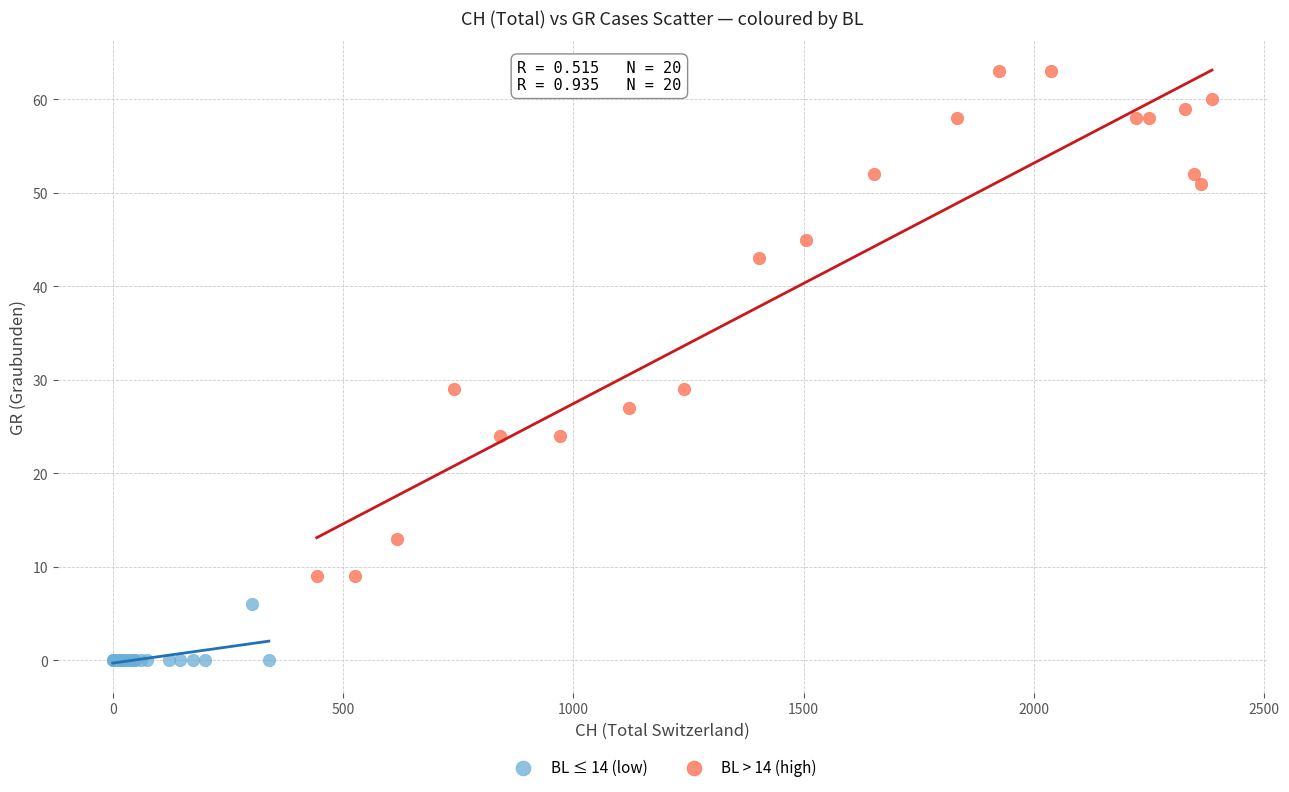

What are all the series names shown in the legend?

BL ≤ 14 (low), BL > 14 (high)